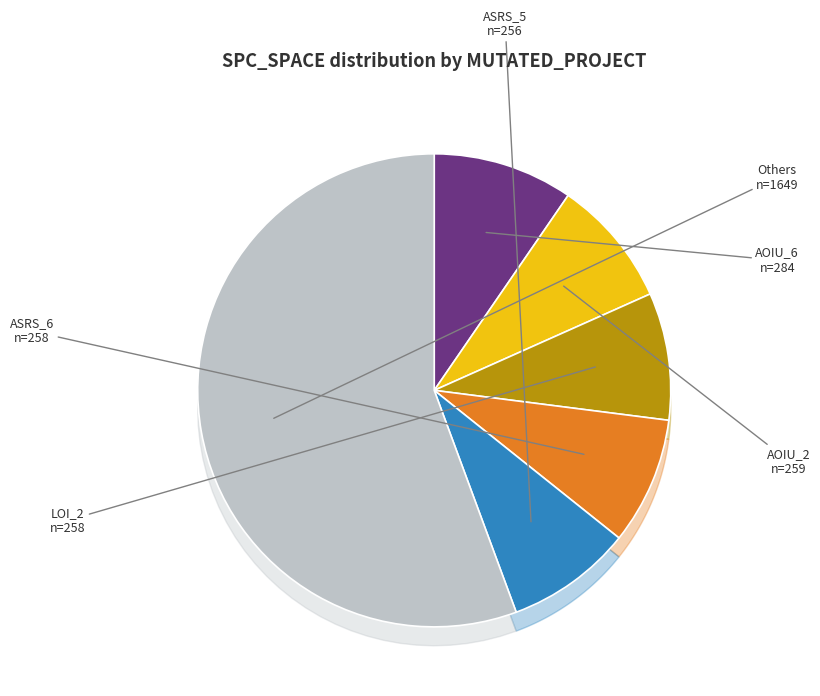

The 40 slice represents 1% of the pie. True or false?

False